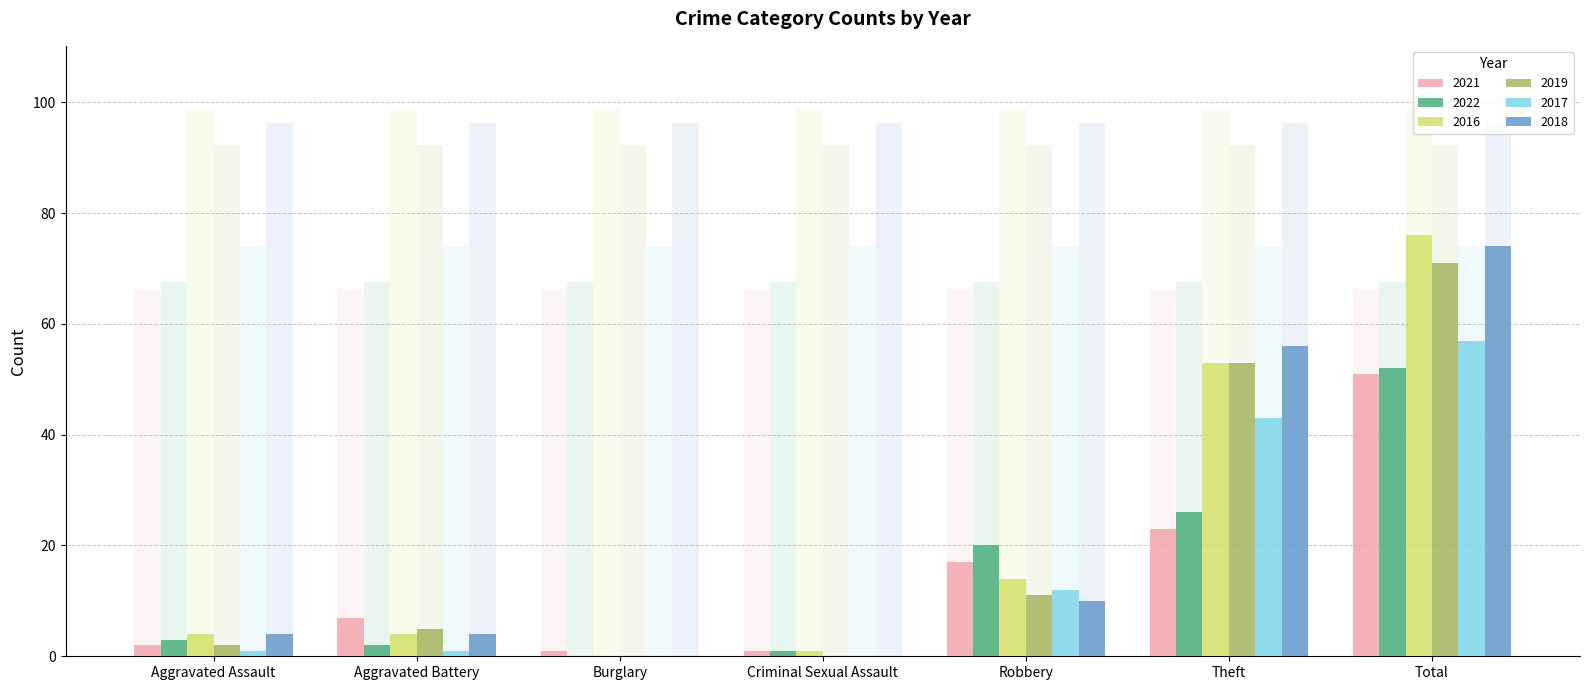

Reading left to right, transcribe all the data shown in this chart.

2021: 2	7	1	1	17	23	51
2022: 3	2	0	1	20	26	52
2016: 4	4	0	1	14	53	76
2019: 2	5	0	0	11	53	71
2017: 1	1	0	0	12	43	57
2018: 4	4	0	0	10	56	74